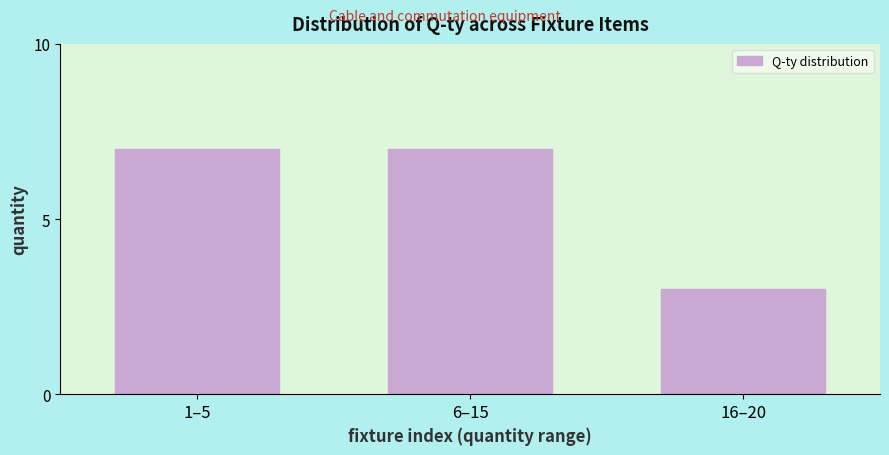

Reading left to right, transcribe all the data shown in this chart.

1–5=7	6–15=7	16–20=3